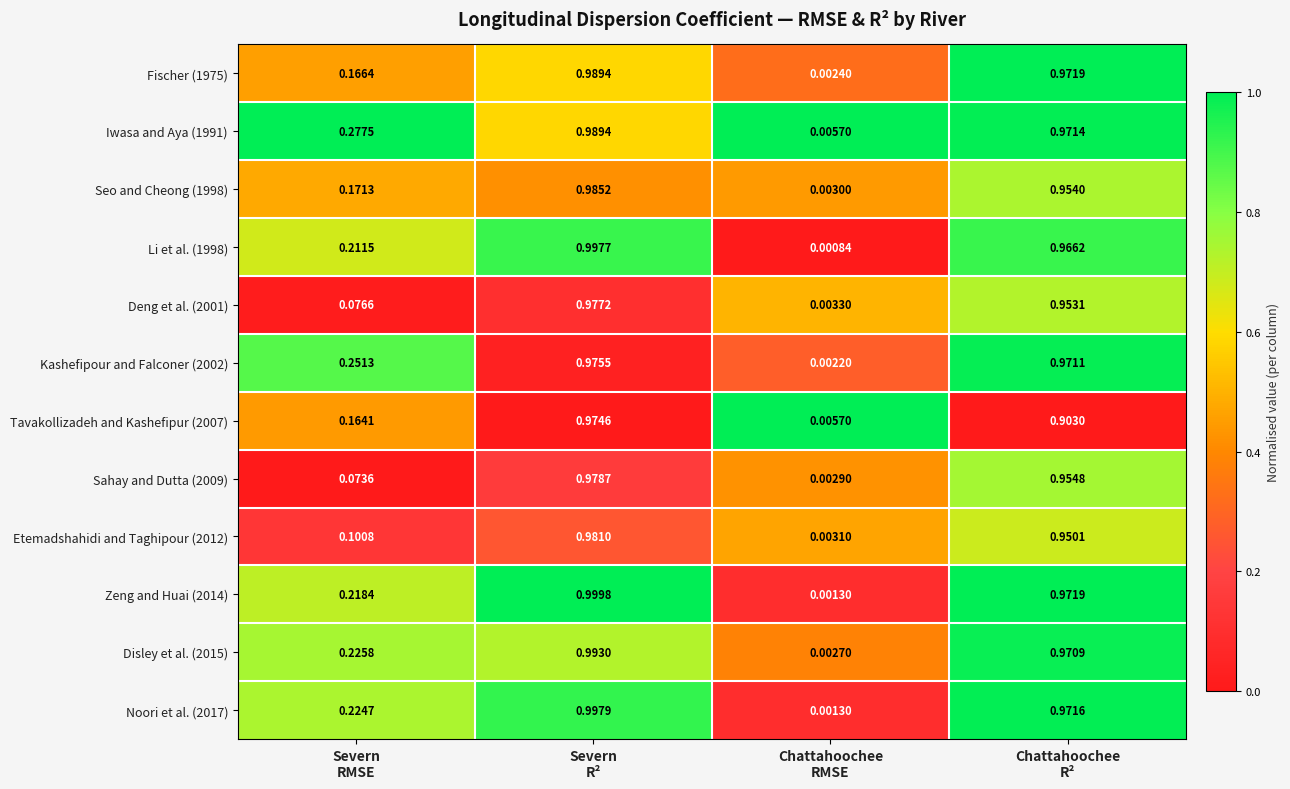

Which series has the largest range (max minus min)?

Zeng and Huai (2014)